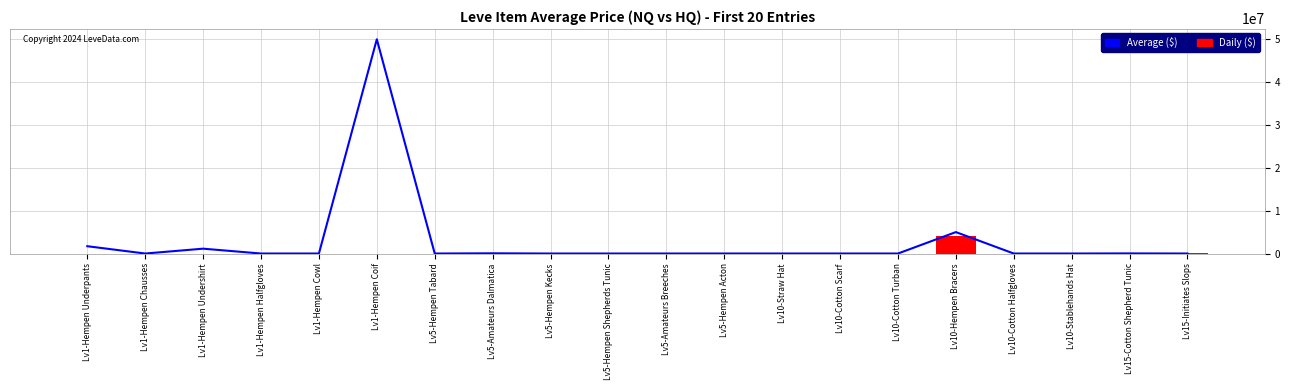

What is the average value of the Average ($) series?

2896186.1